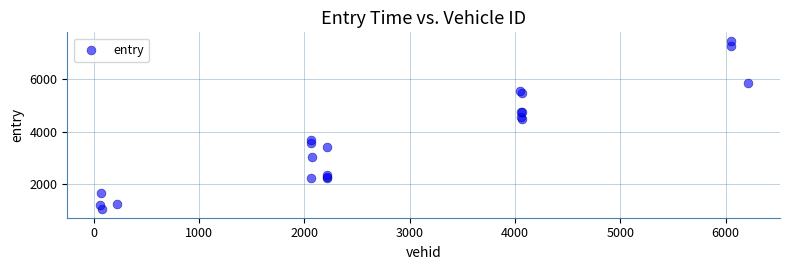

What Y value in the scatter plot is closest to 4247?

4472.8